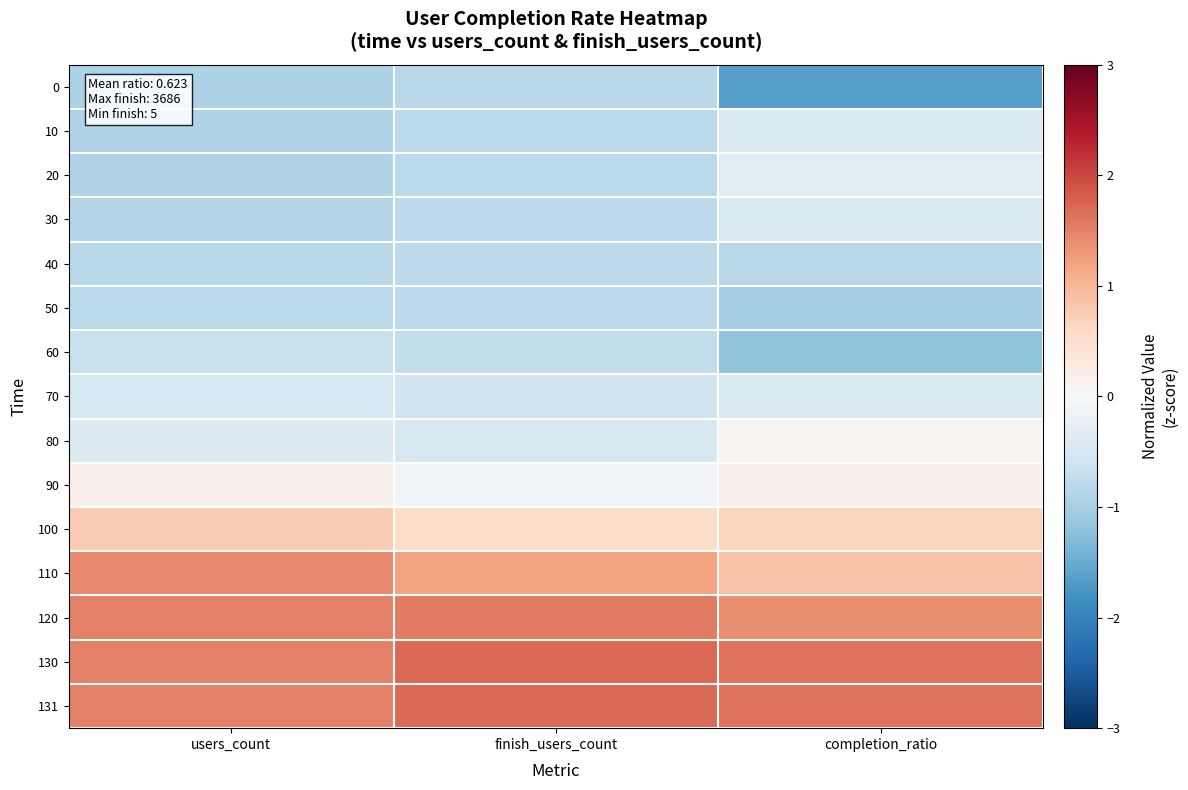

Rank the series at users_count from lowest to highest value.

0, 10, 20, 30, 40, 50, 60, 70, 80, 90, 100, 110, 120, 130, 131